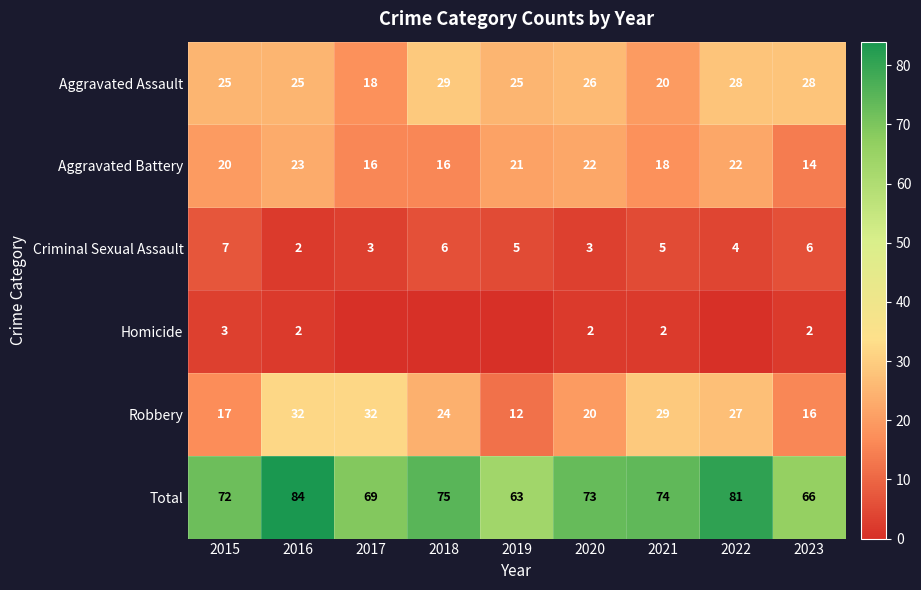

What is the difference between the maximum and minimum values in the Criminal Sexual Assault series?

5